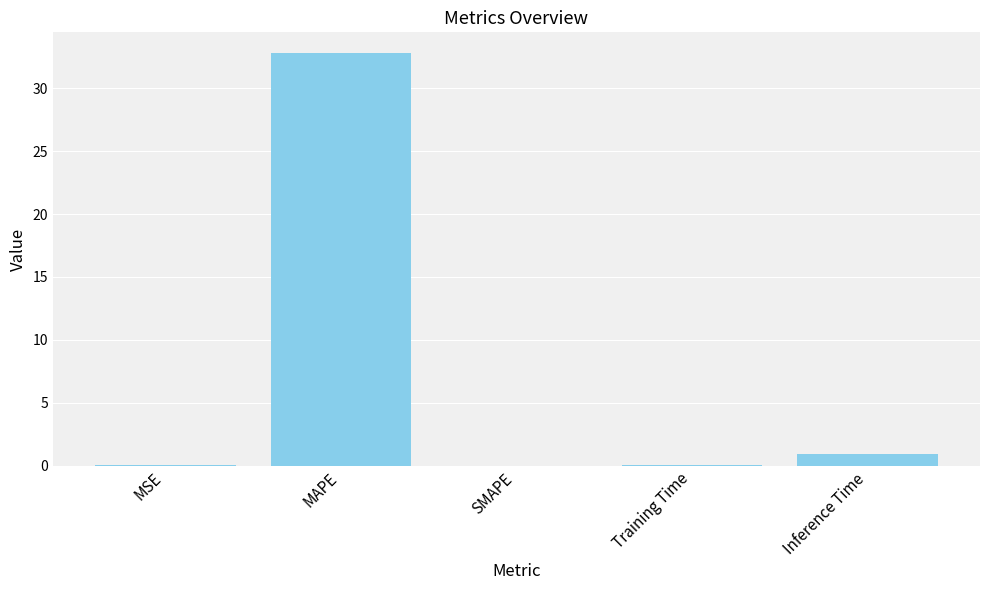

What is the maximum value shown in the chart?

32.8